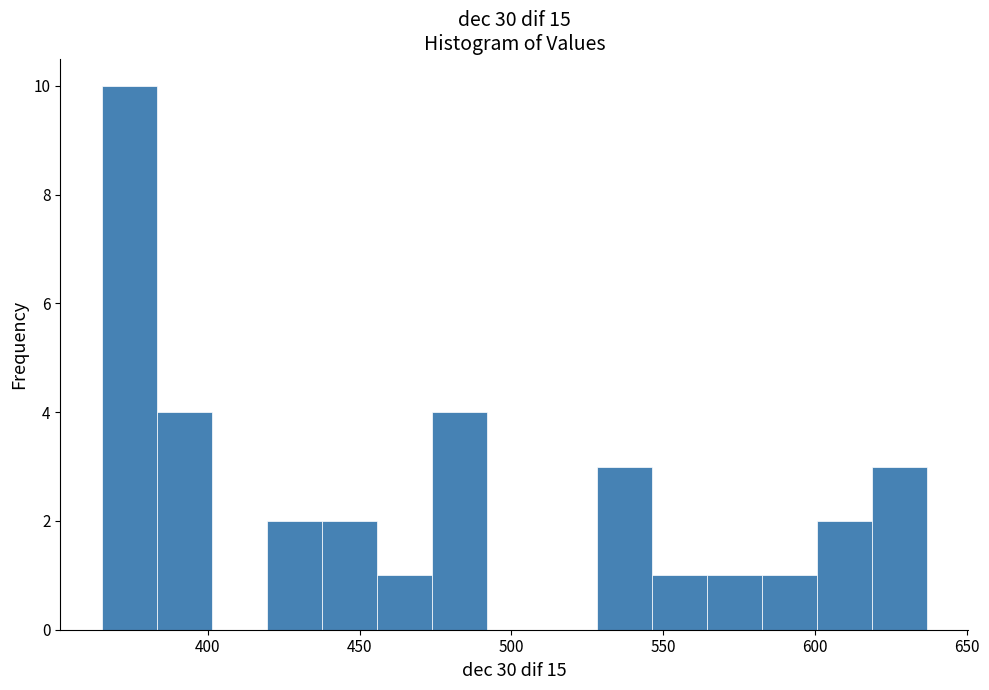

Around what value on the x-axis is the tallest bar? Give the approximate position of its centre, as read against the axis.

375